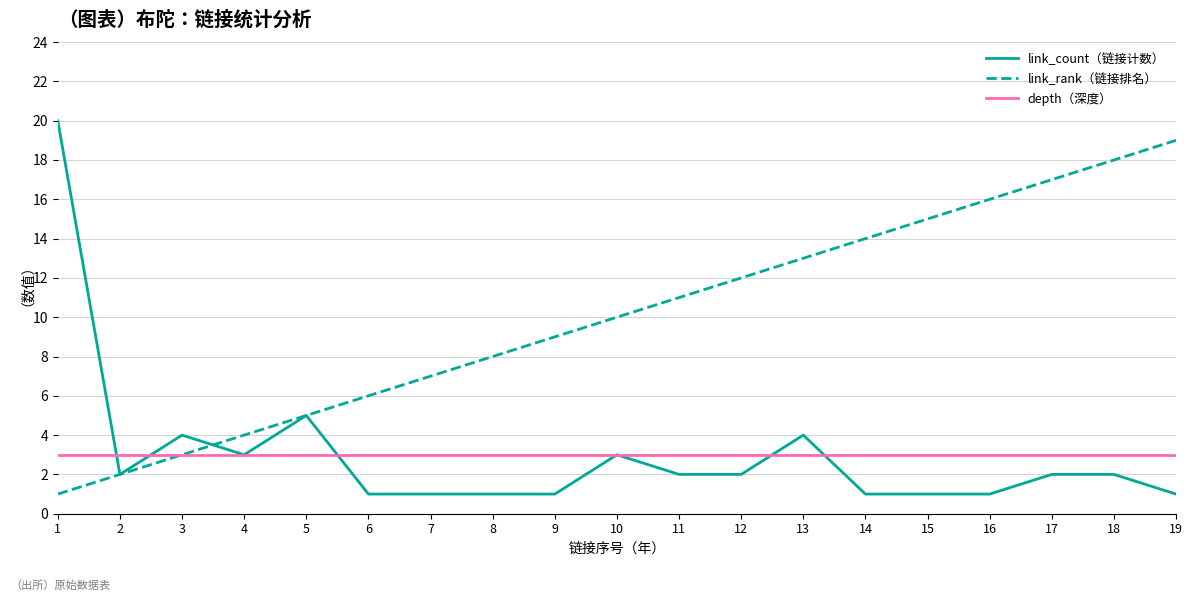

Which series has the largest range (max minus min)?

link_count（链接计数）